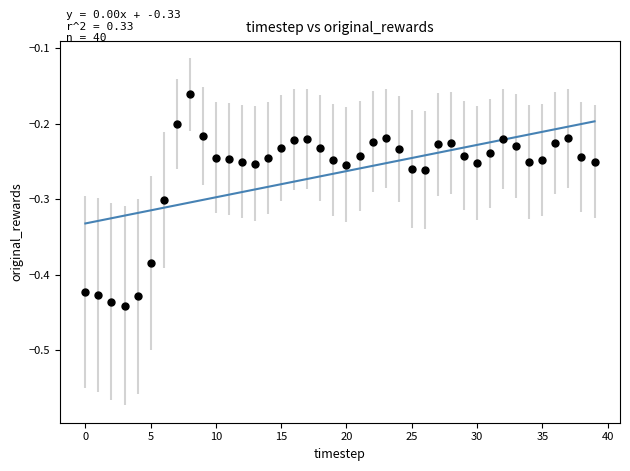

What is the range of Y values (max minus min)?

0.3